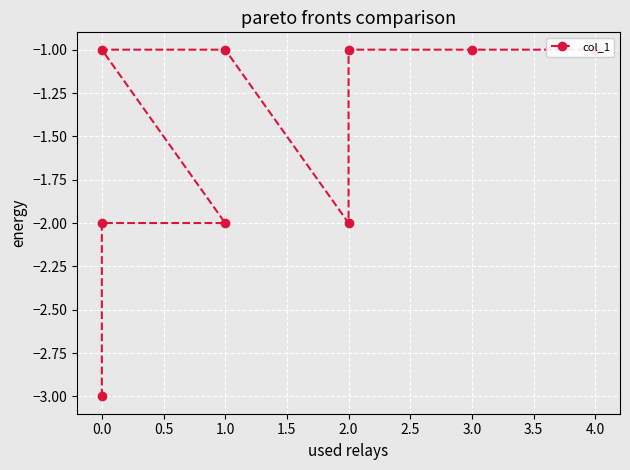

Is it true that the value at 0.0 is -1?

False